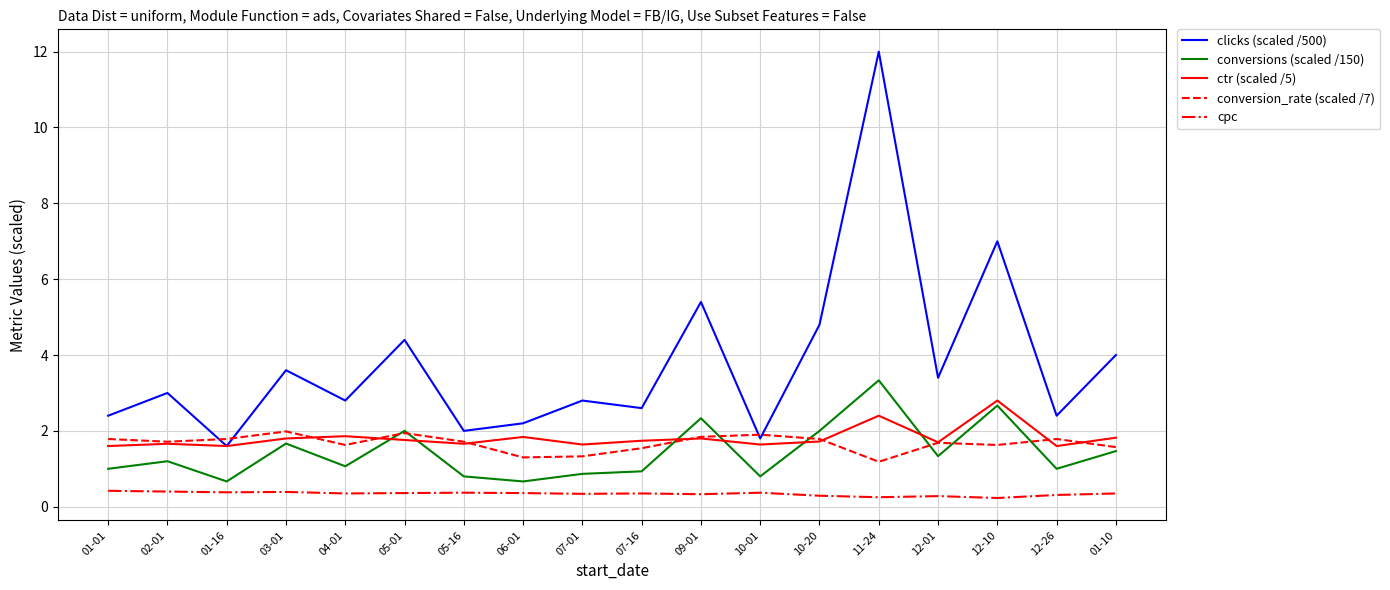

Which series has the largest total across all categories?

clicks (scaled /500)